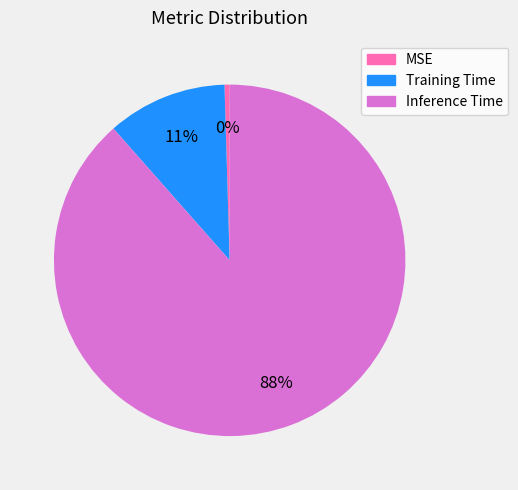

To the nearest percent, what is the average slice percentage?

33%